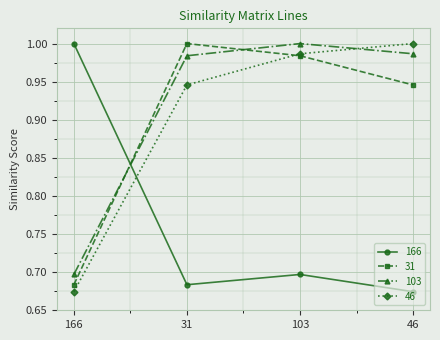

What are all the series names shown in the legend?

166, 31, 103, 46